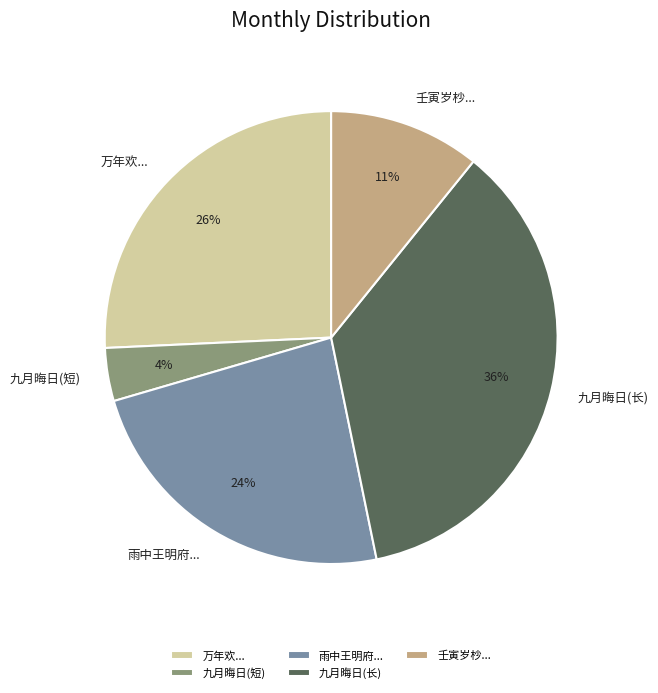

Which has a higher value, 九月晦日(短) or 雨中王明府...?

雨中王明府...